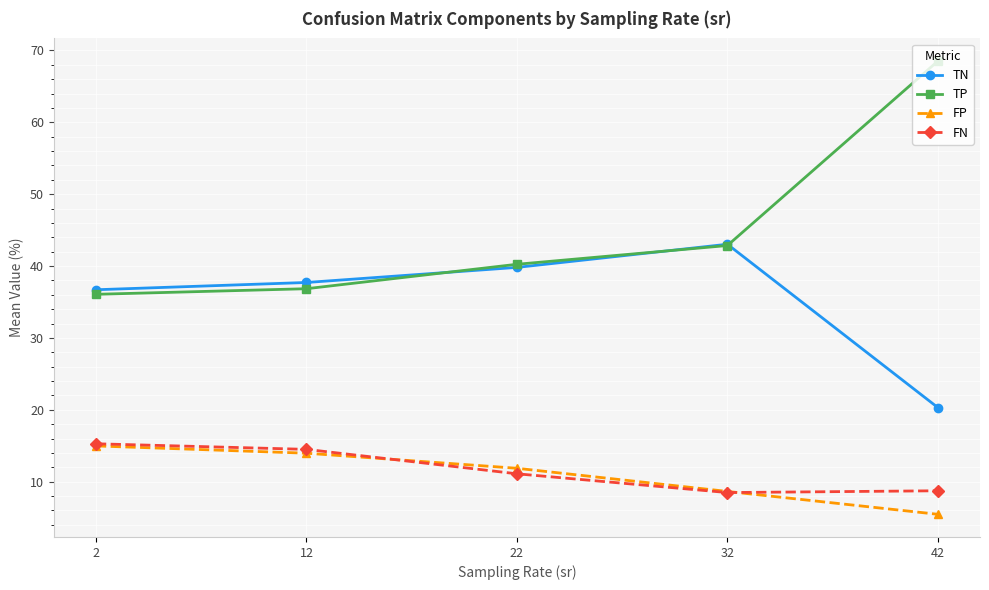

What value does the FP series have at 12?

14.0